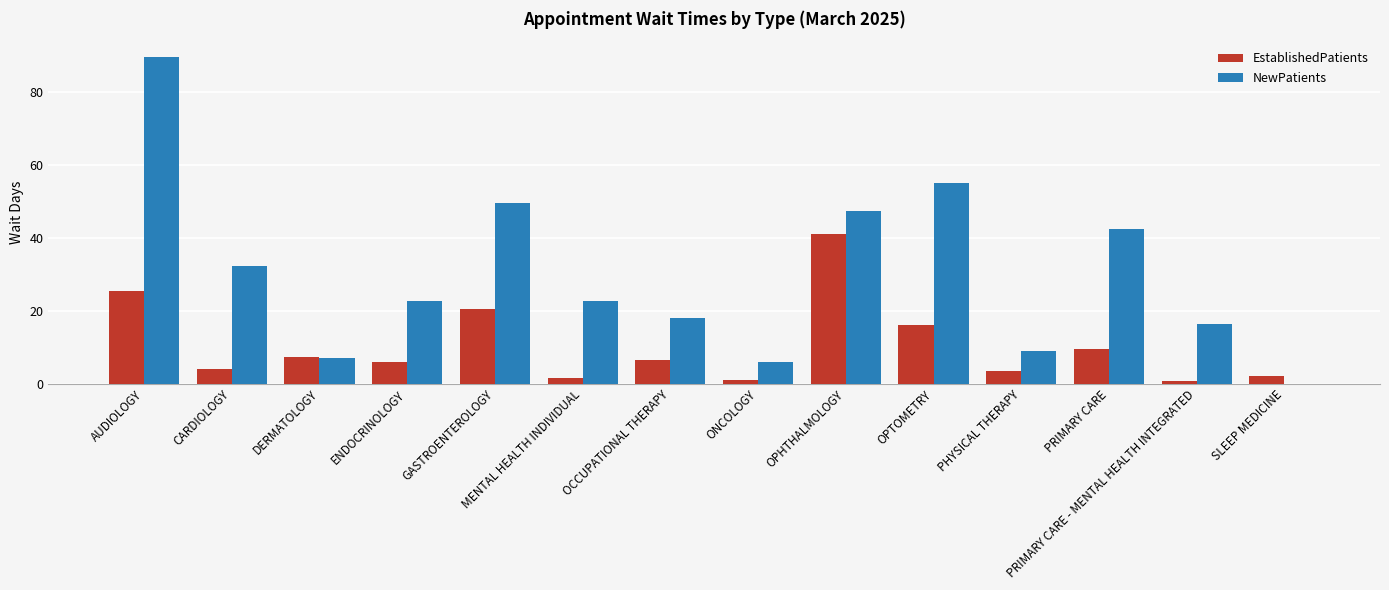

The value of NewPatients at OPTOMETRY is 88.6. True or false?

False